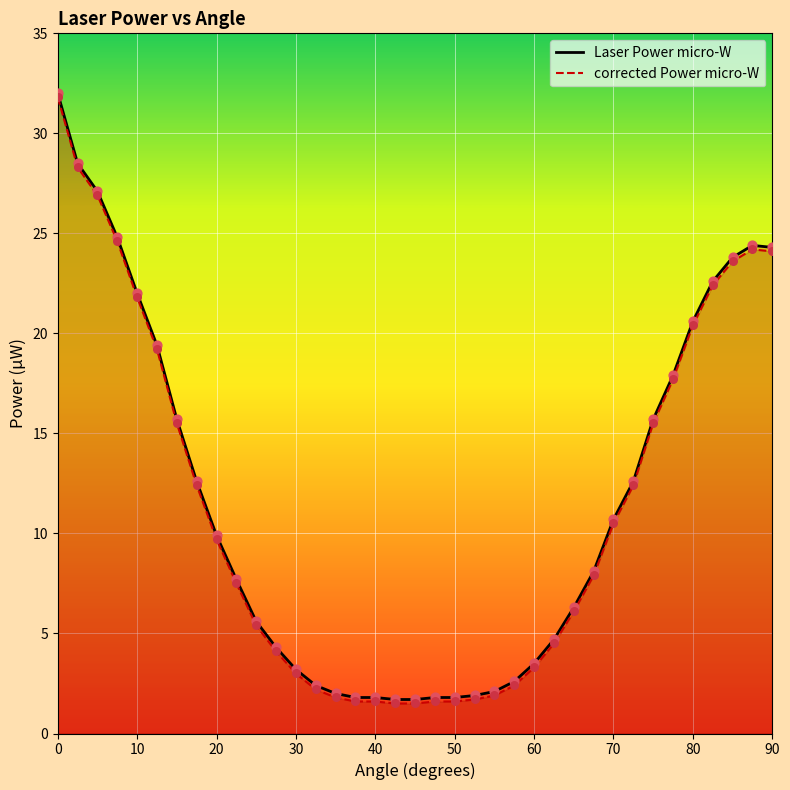

Which series has the largest total across all categories?

Laser Power micro-W